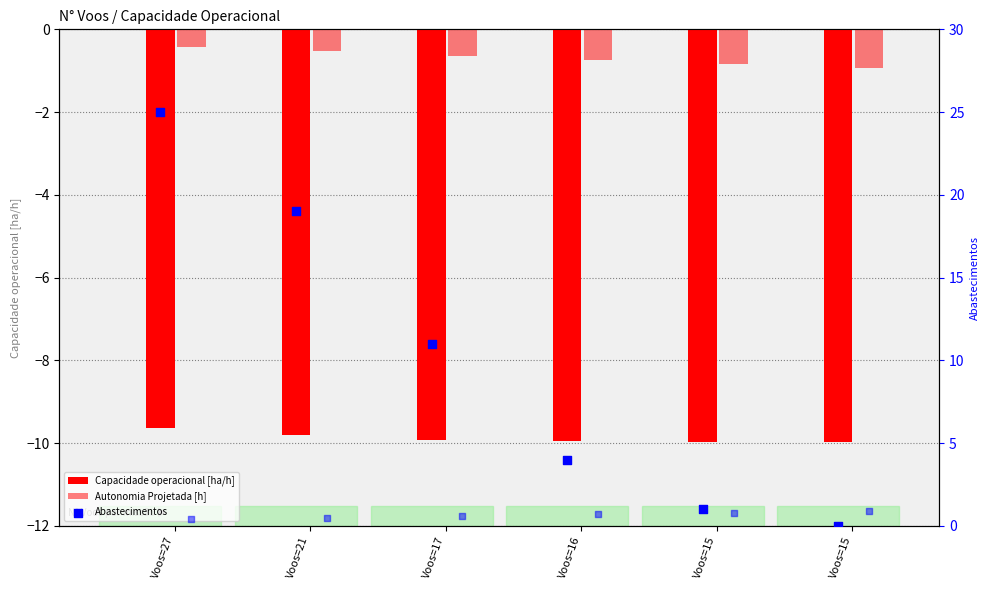

What is the total value across all series at Voos=17?

1.0